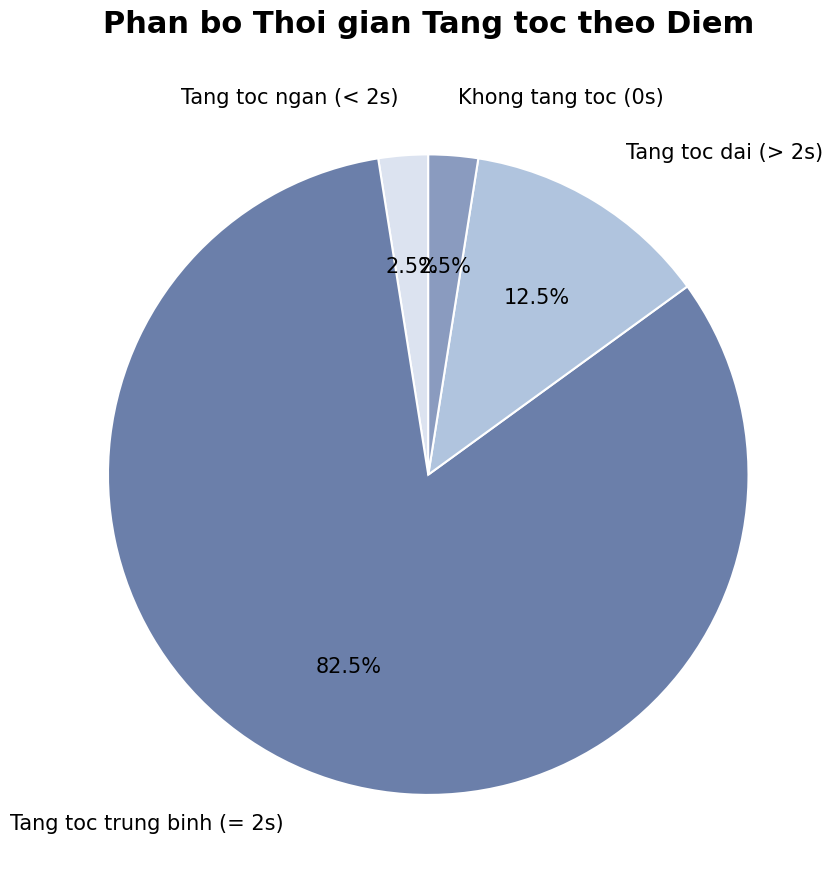

Is the sum of Tang toc ngan (< 2s) and Tang toc dai (> 2s) greater than half?

No